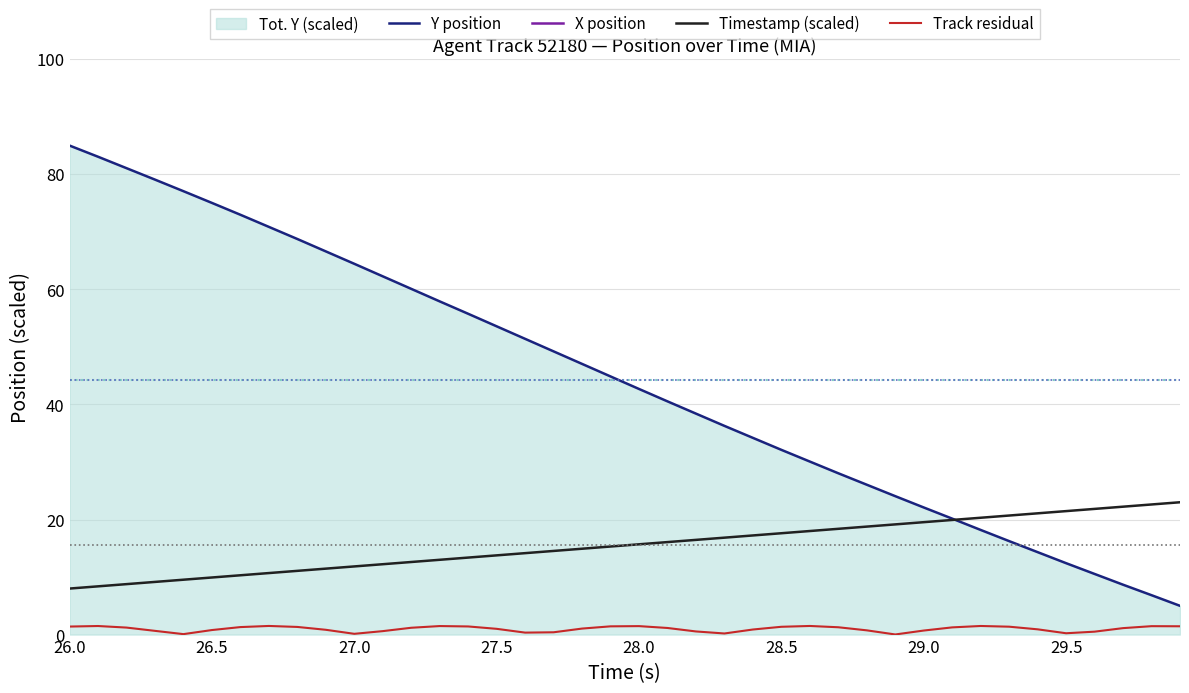

What is the difference between the second highest and second lowest values in the Track residual series?

1.4